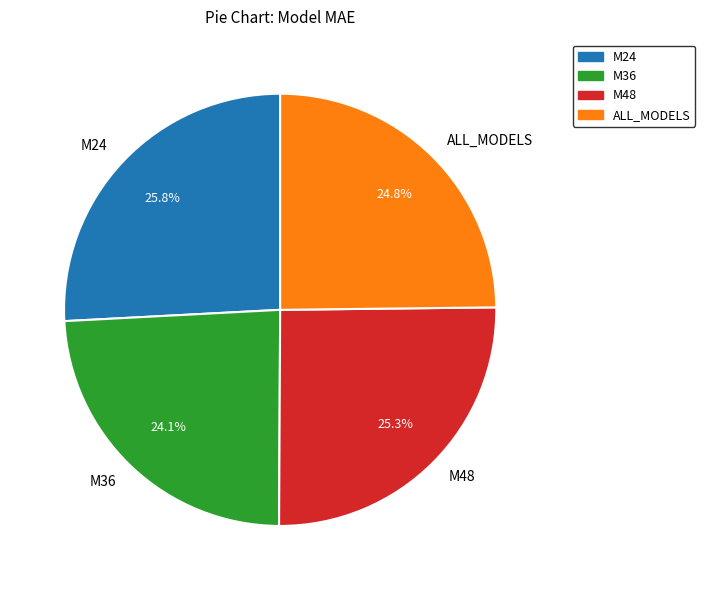

Which has a higher value, M36 or M48?

M48